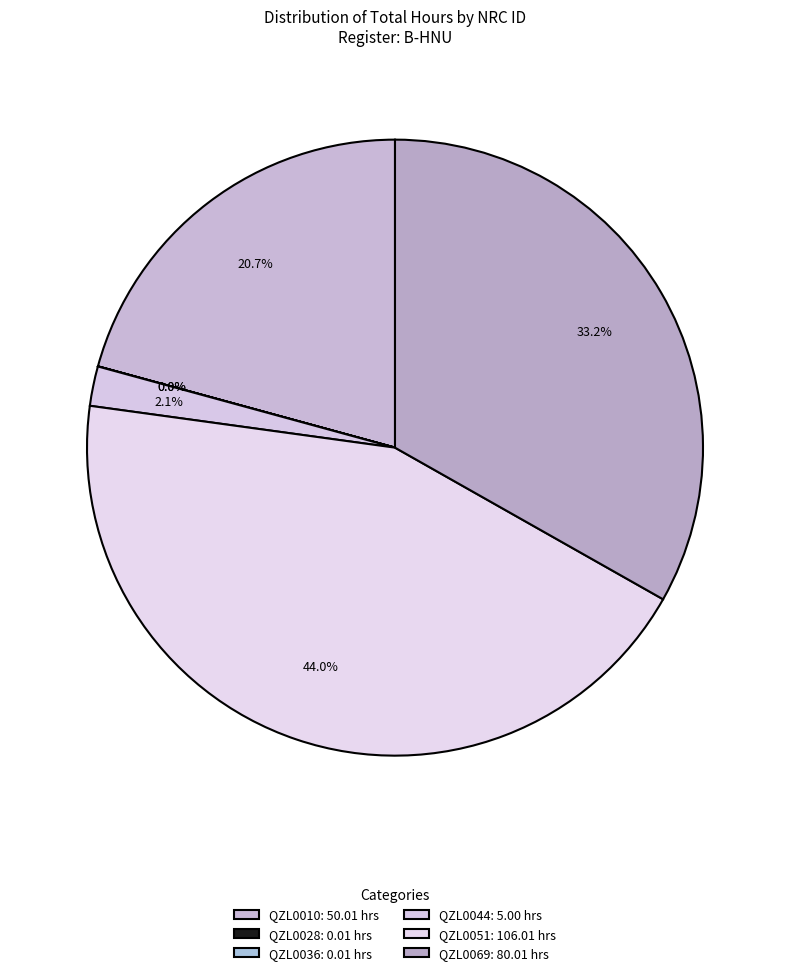

Is there a majority slice in this chart?

No